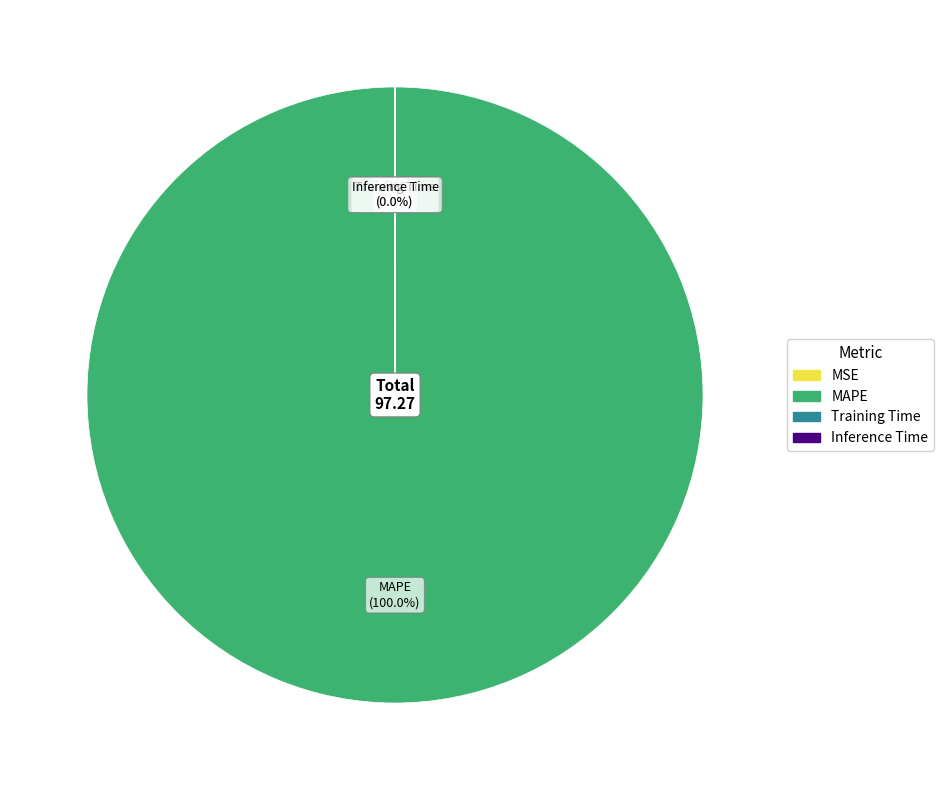

Does Inference Time account for over 50% of the chart?

No